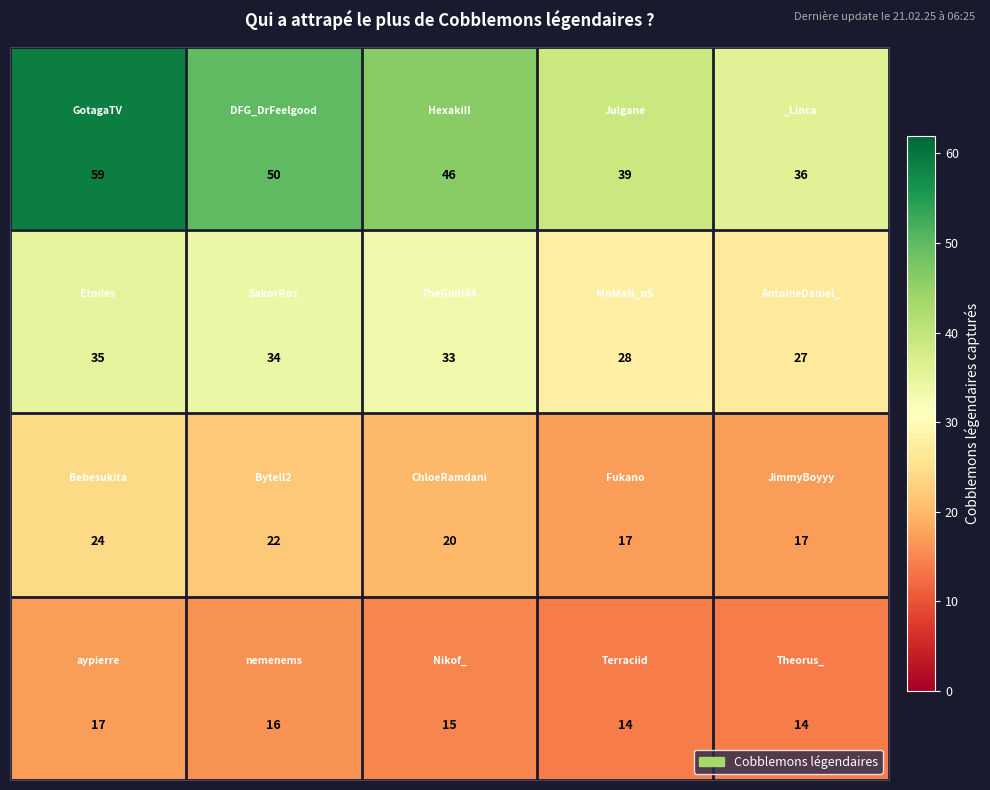

How many series are shown in this chart?

4